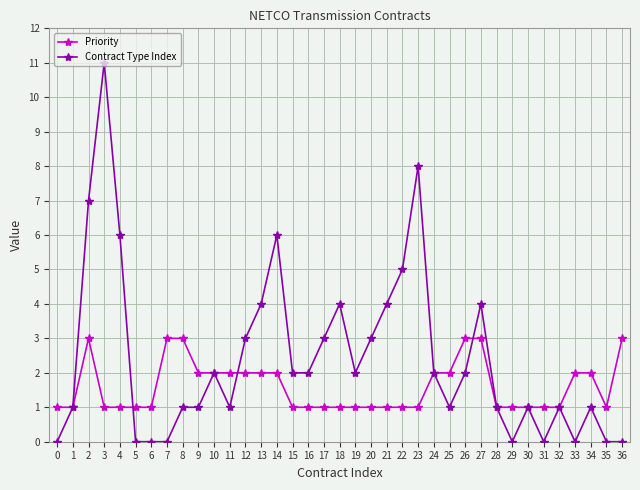

True or false: Contract Type Index and Priority cross at least once.

True